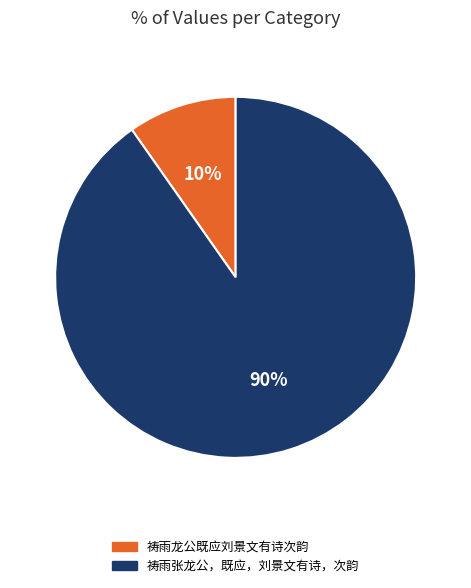

Which has a higher value, 祷雨张龙公，既应，刘景文有诗，次韵 or 祷雨龙公既应刘景文有诗次韵?

祷雨张龙公，既应，刘景文有诗，次韵